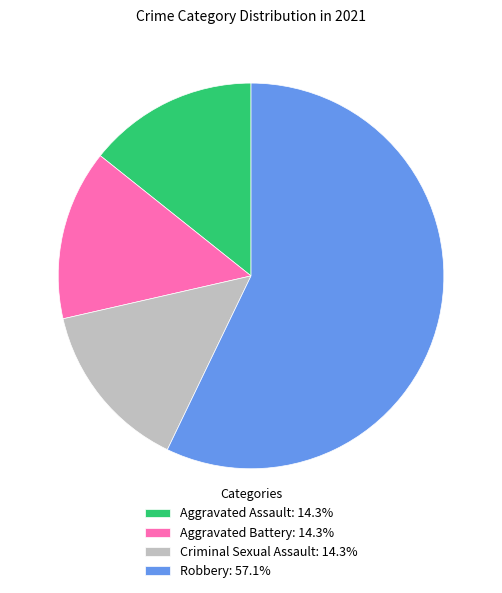

Does Robbery: 57.1% account for over 50% of the chart?

Yes